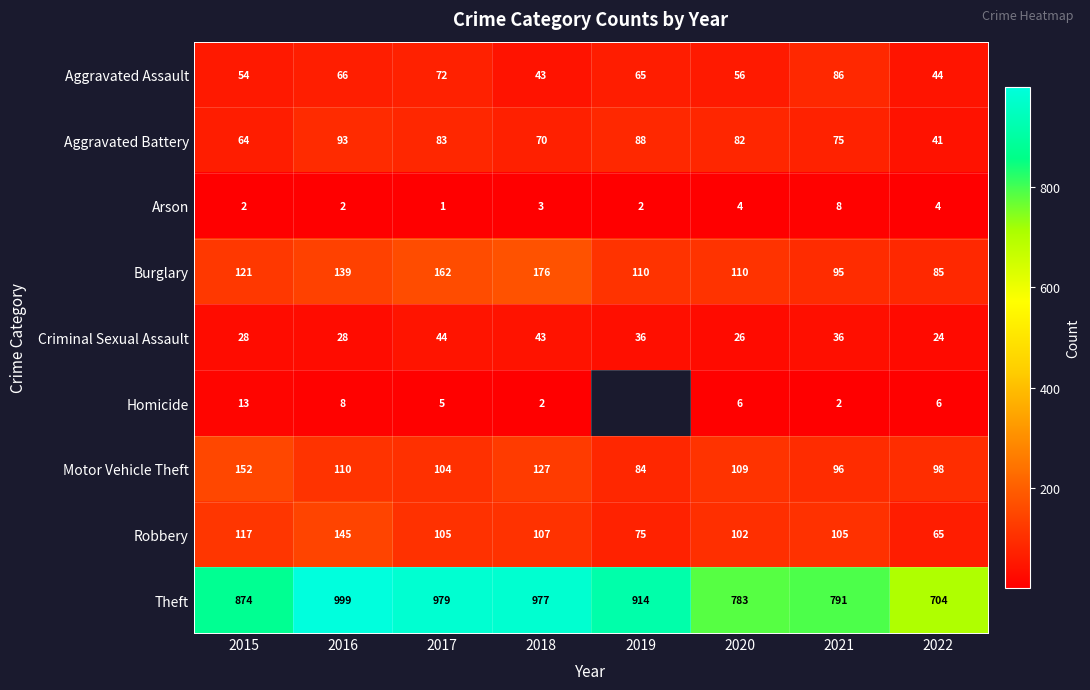

Between 2015 and 2018, which series saw the biggest shift?

Theft